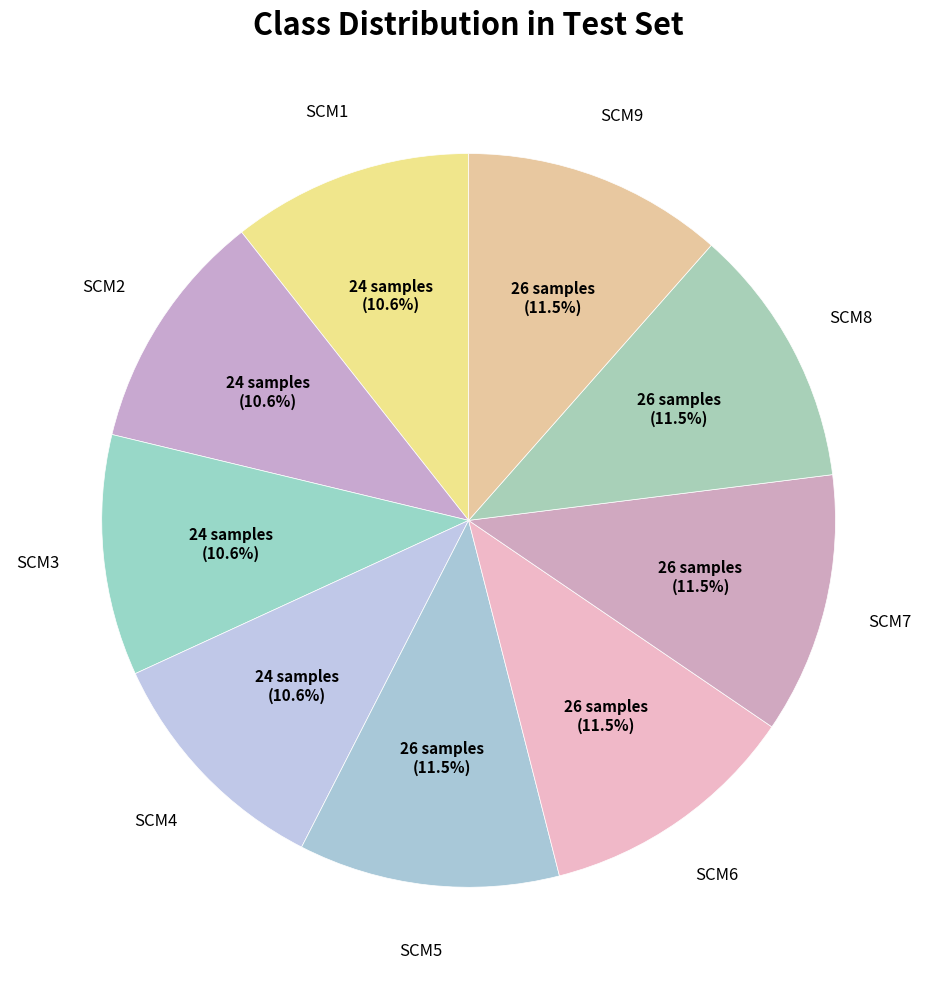

Combined, what portion of the pie is SCM4 and SCM9?

22.1%